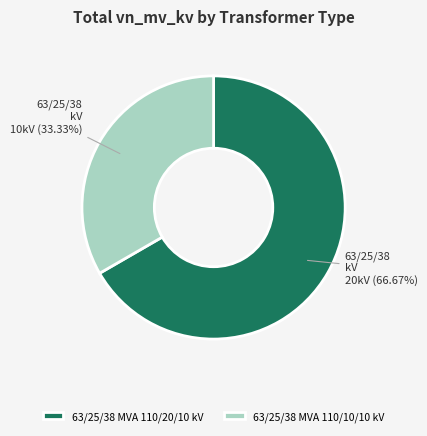

Approximately how many times larger is the value at 63/25/38 MVA 110/10/10 kV compared to 63/25/38 MVA 110/20/10 kV?

0.5